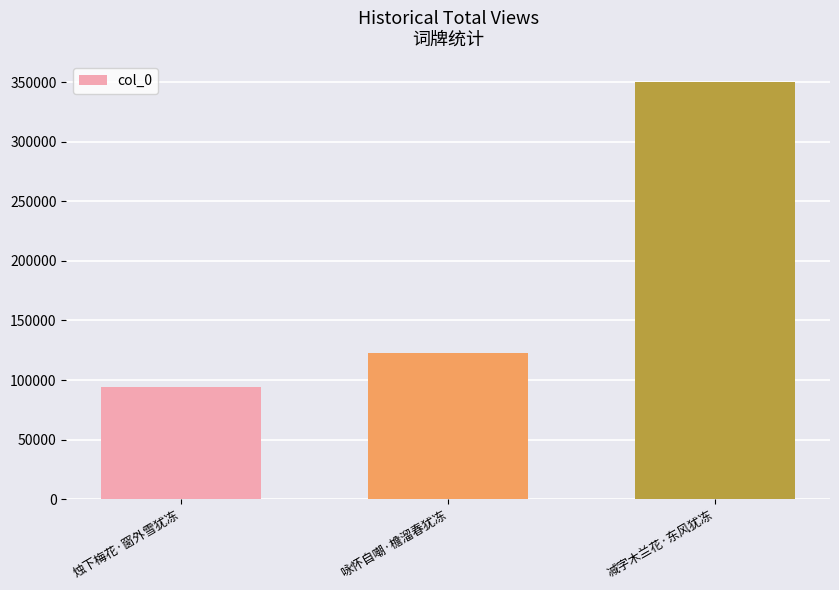

What is the change in value from 烛下梅花·窗外雪犹冻 to 减字木兰花·东风犹冻?

+255510